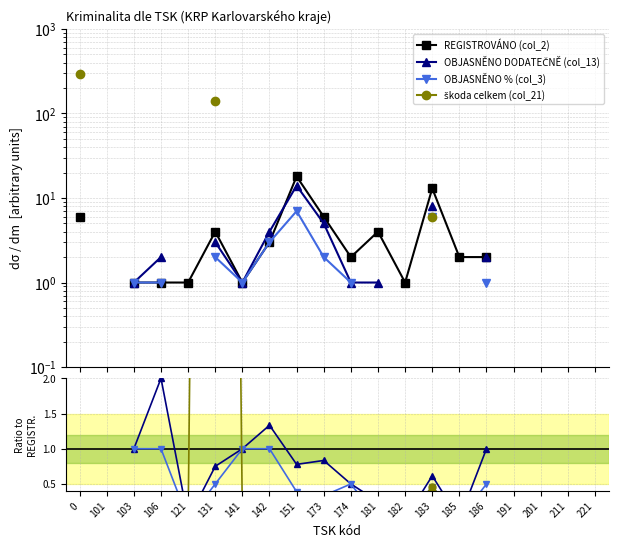

What is the sum of the REGISTROVÁNO (col_2) values at 121 and 182?

2.0